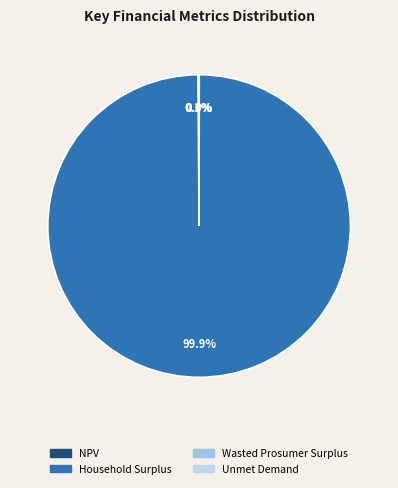

Which slice is the smallest?

Unmet Demand